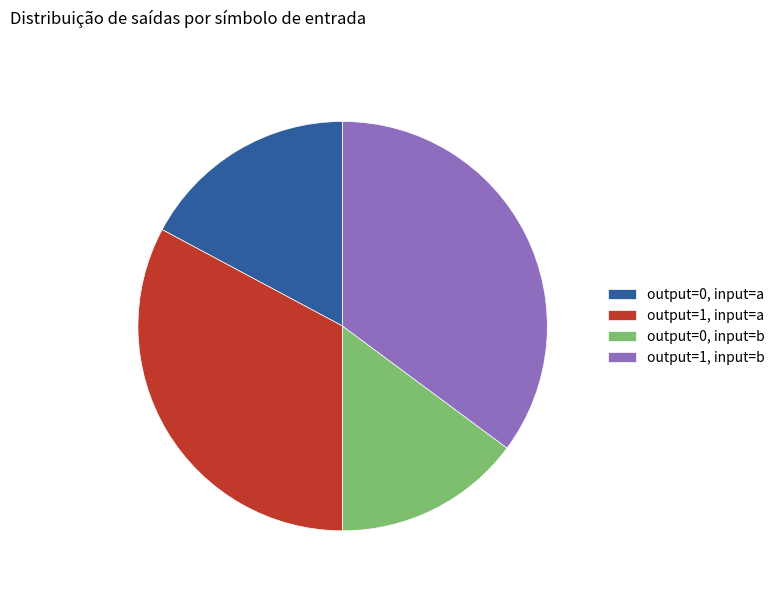

Which slice is the largest?

output=1, input=b